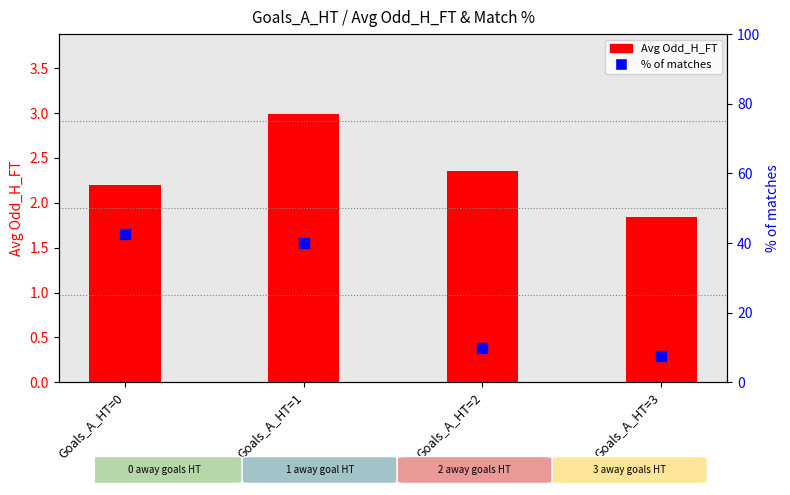

Which series has the largest total across all categories?

% of matches